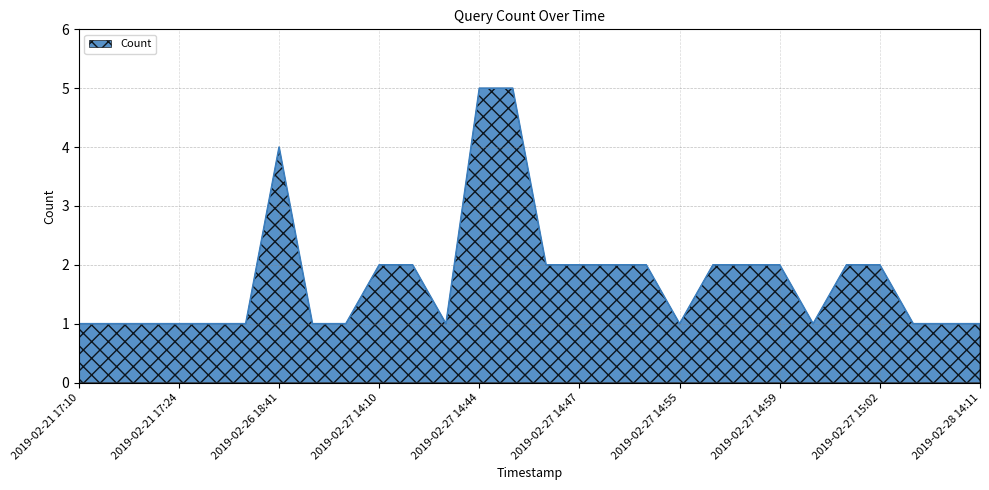

What is the greatest value displayed?

5